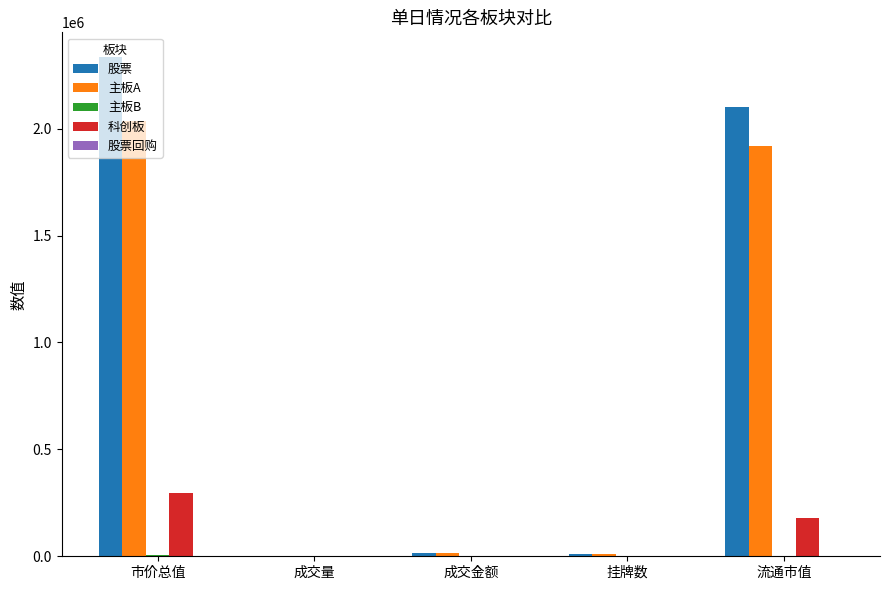

What is the maximum value shown in the chart?

2333695.3